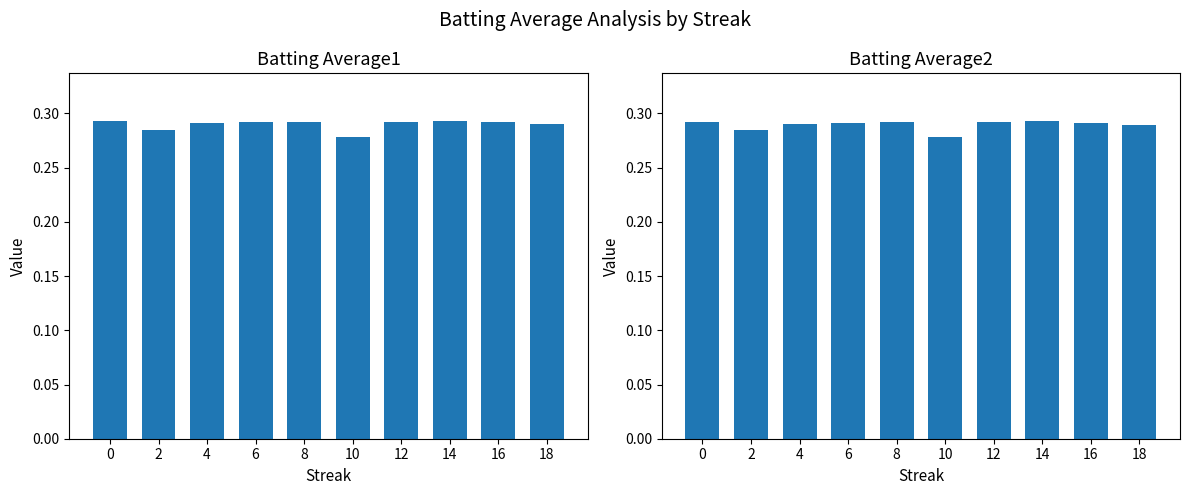

What is the approximate value of Batting Average2 at 2?

0.3